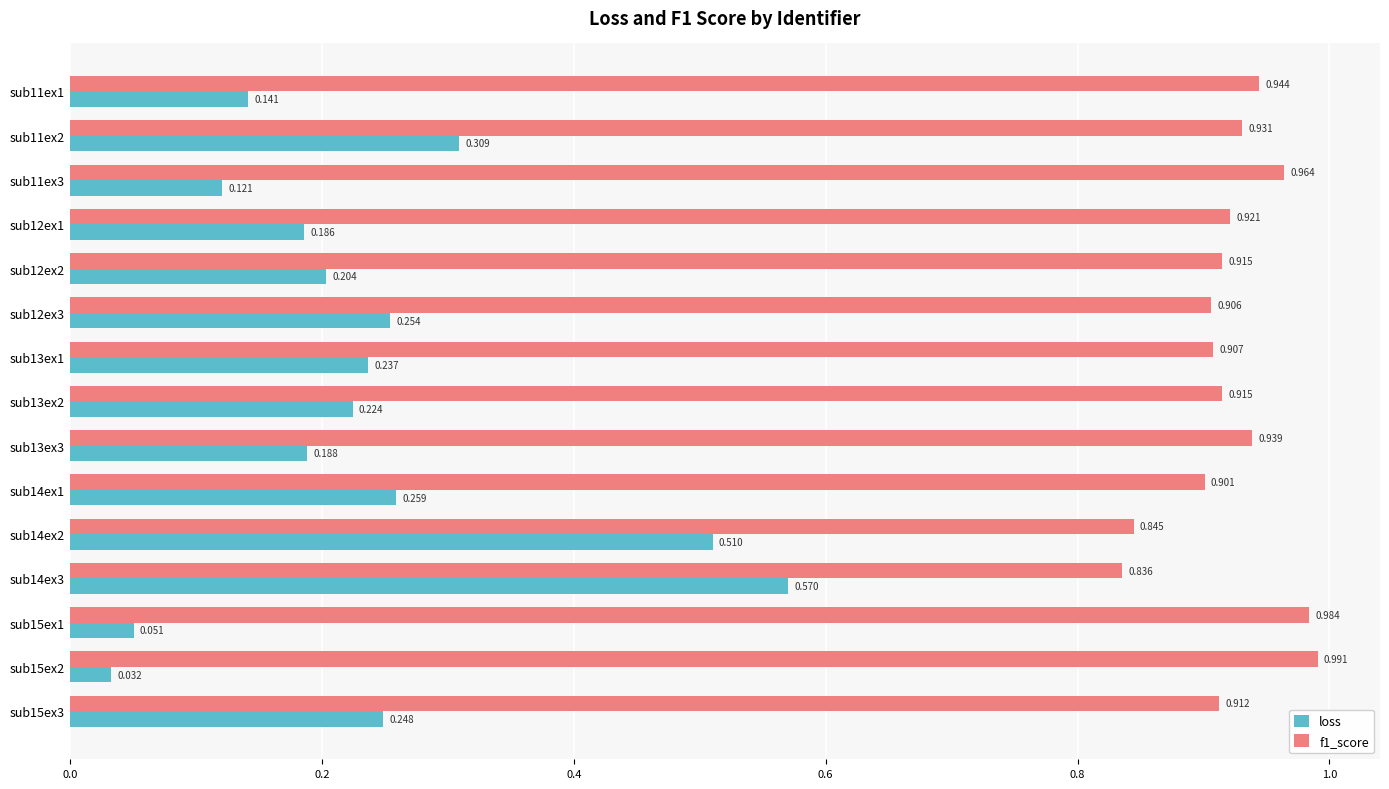

Between sub11ex2 and sub12ex1, which series saw the biggest shift?

loss